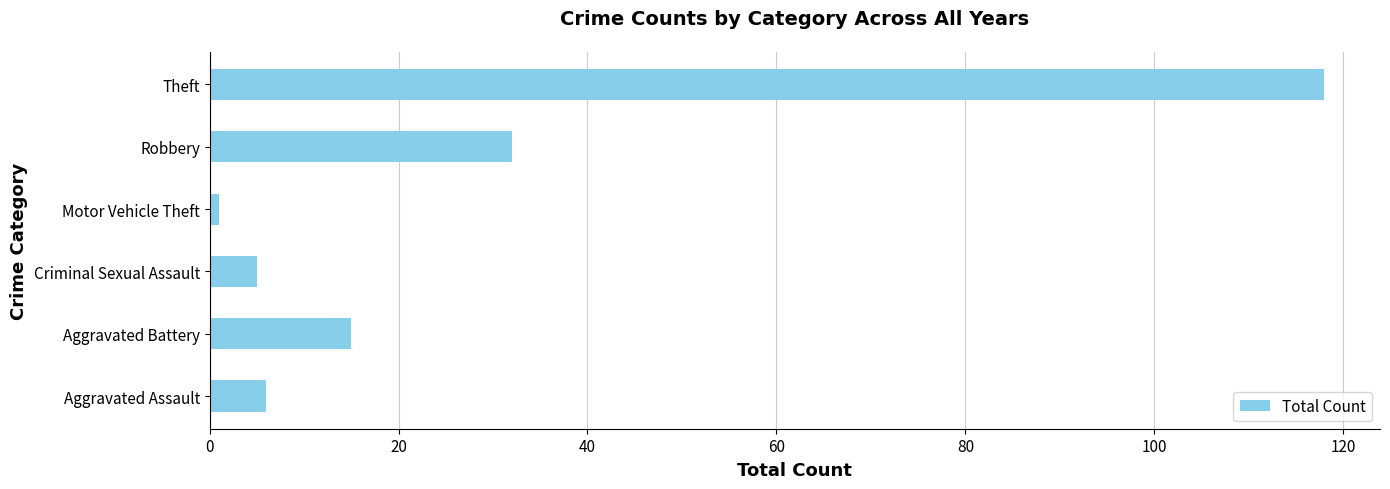

Count the number of data series in this chart.

1